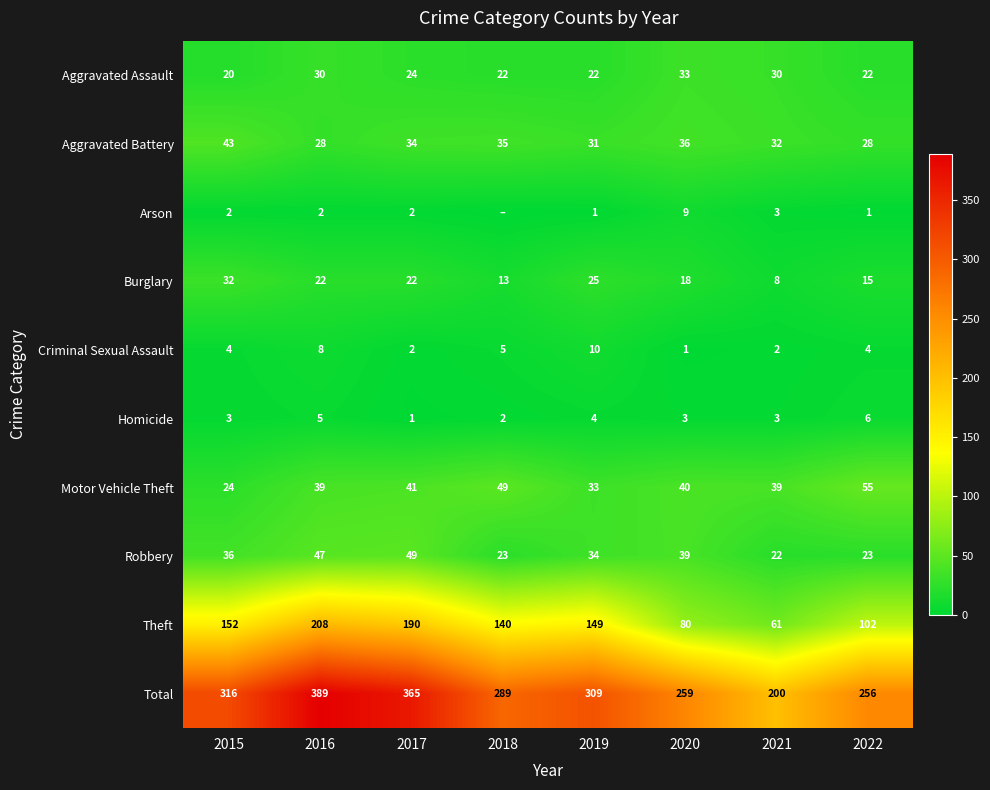

Is it true that Aggravated Assault equals 32 at 2018?

False